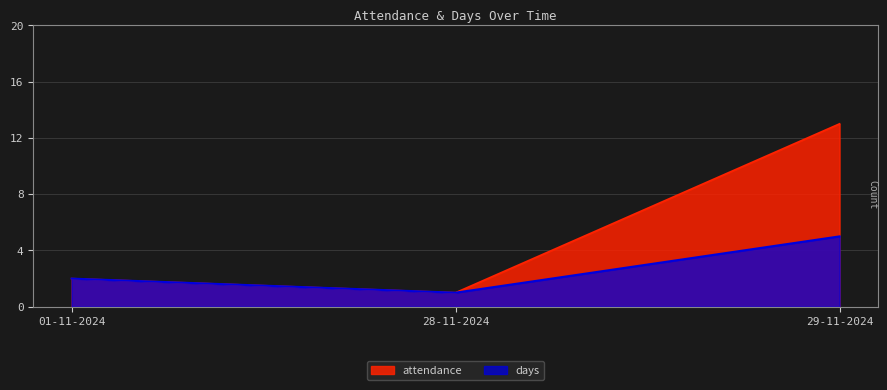

Which series has the largest total across all categories?

attendance